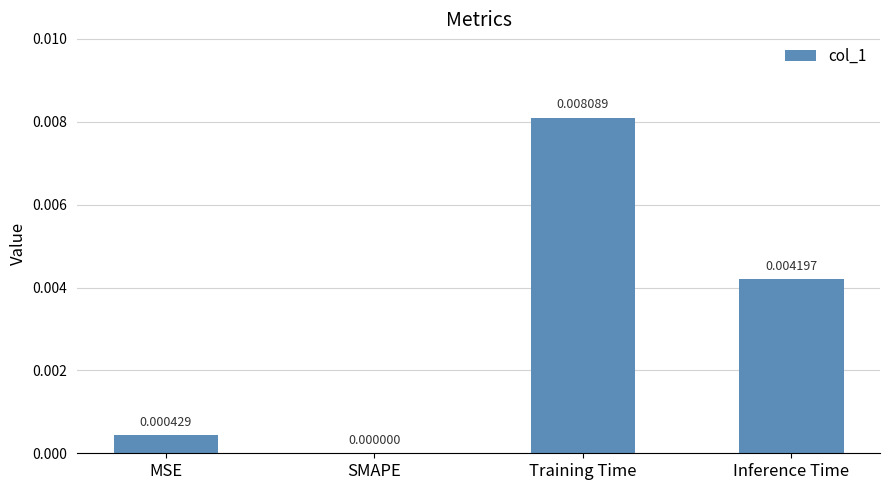

How many data points are above 0?

3